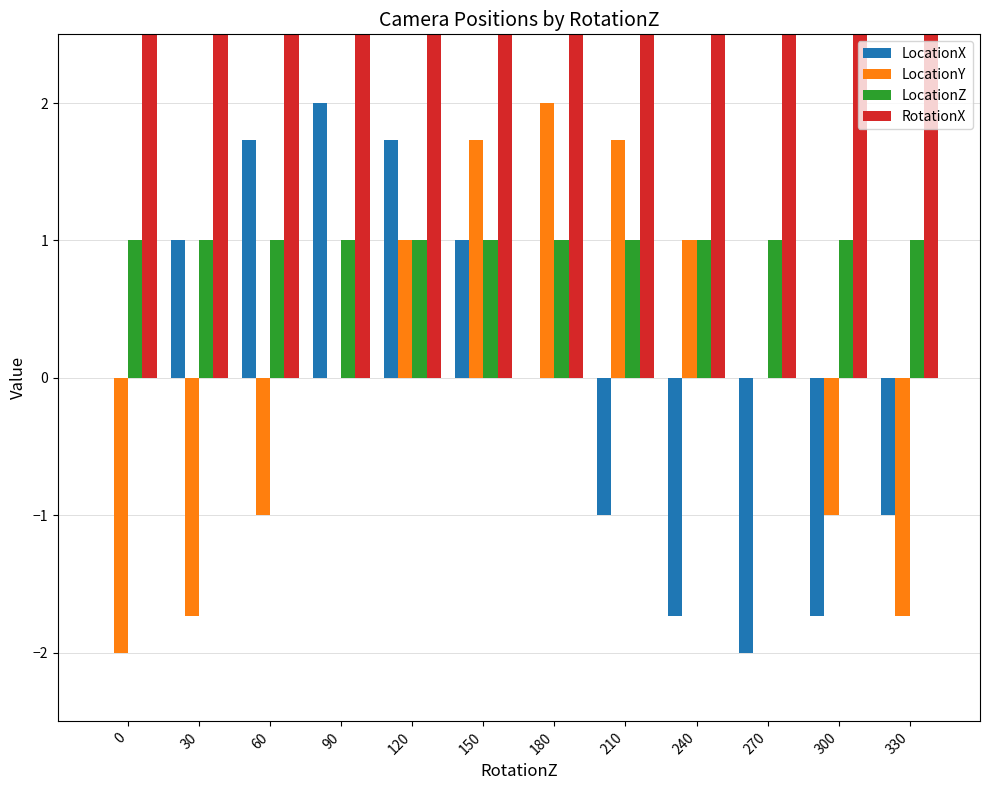

At which category is the sum across all series the highest?

120